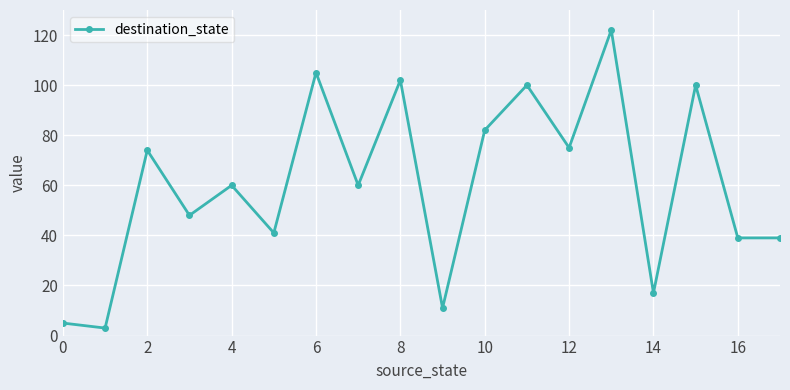

What is the minimum value shown in the chart?

3